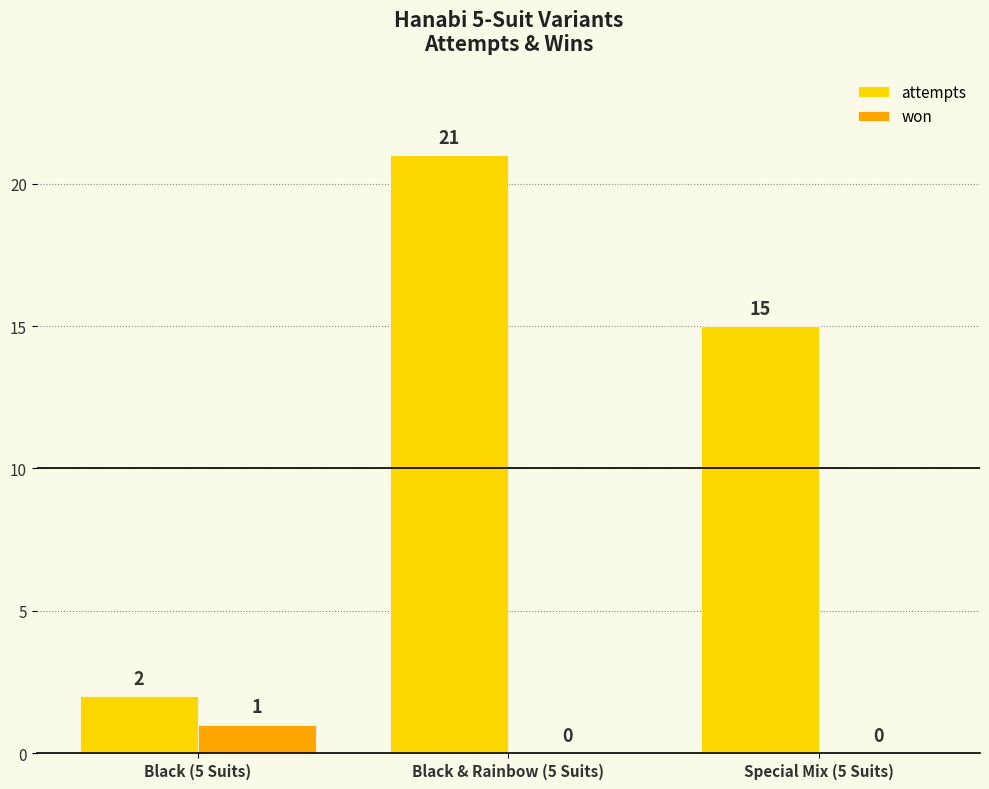

At which category does the chart reach its peak across all series?

Black & Rainbow (5 Suits)